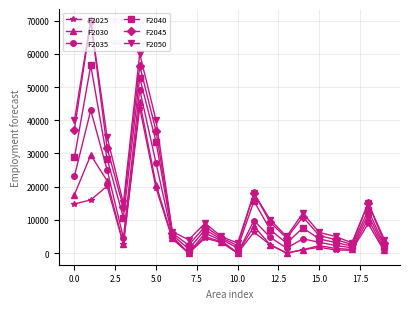

True or false: F2025 has more than 2 points higher than both neighbors.

True